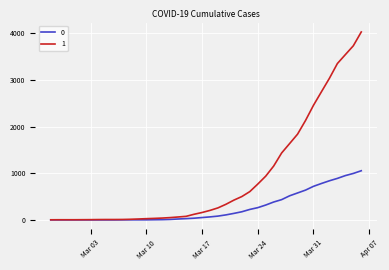

List the series in order of their peak value, highest first.

1, 0